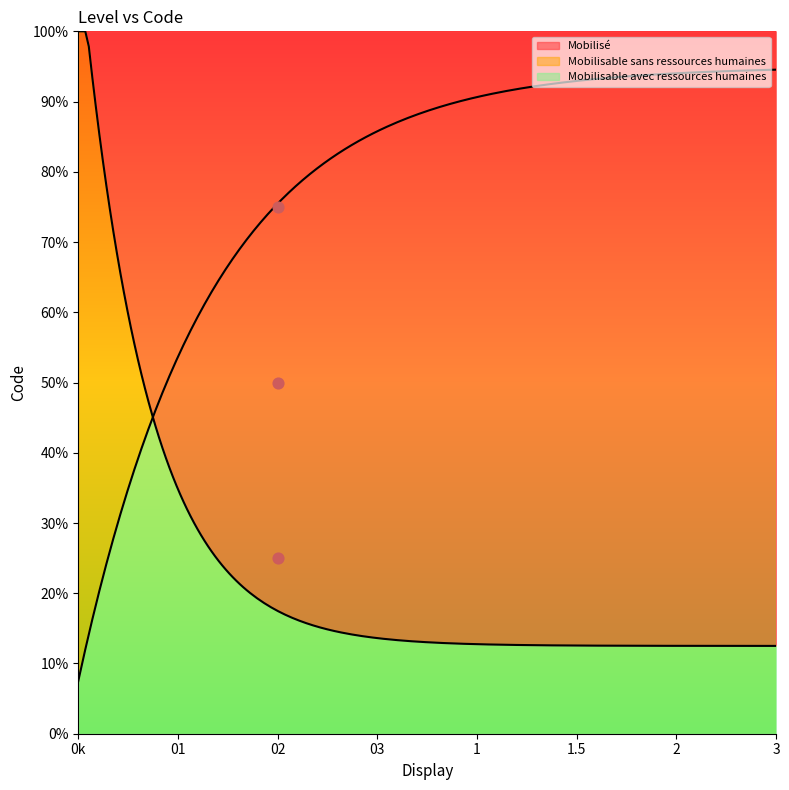

Approximately how many times larger is the value at 02 compared to 02?

2.0